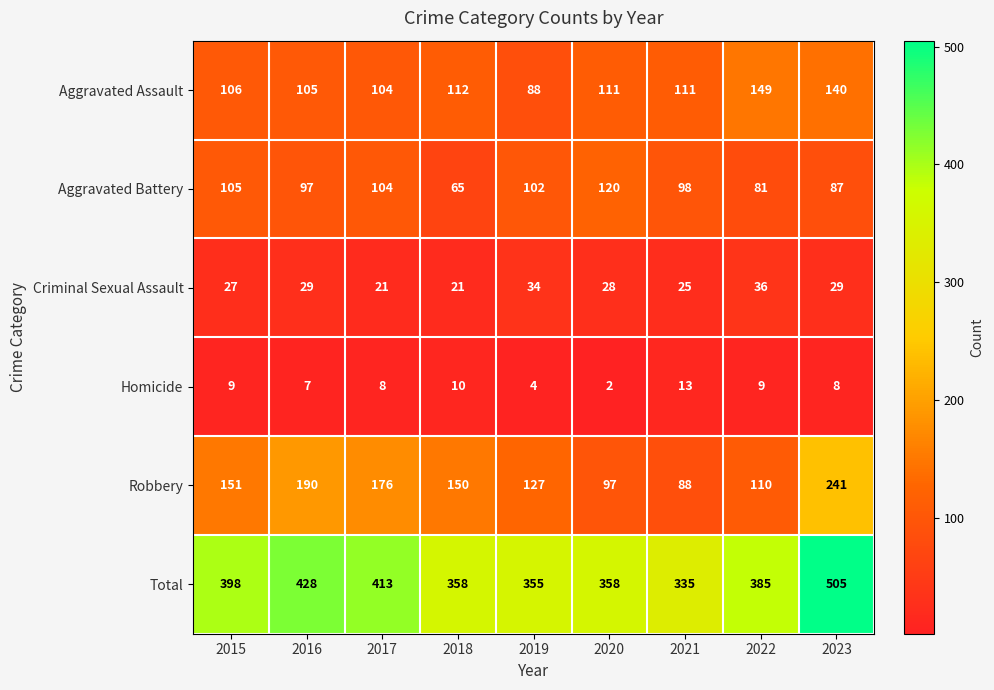

Count the number of categories in the chart.

9